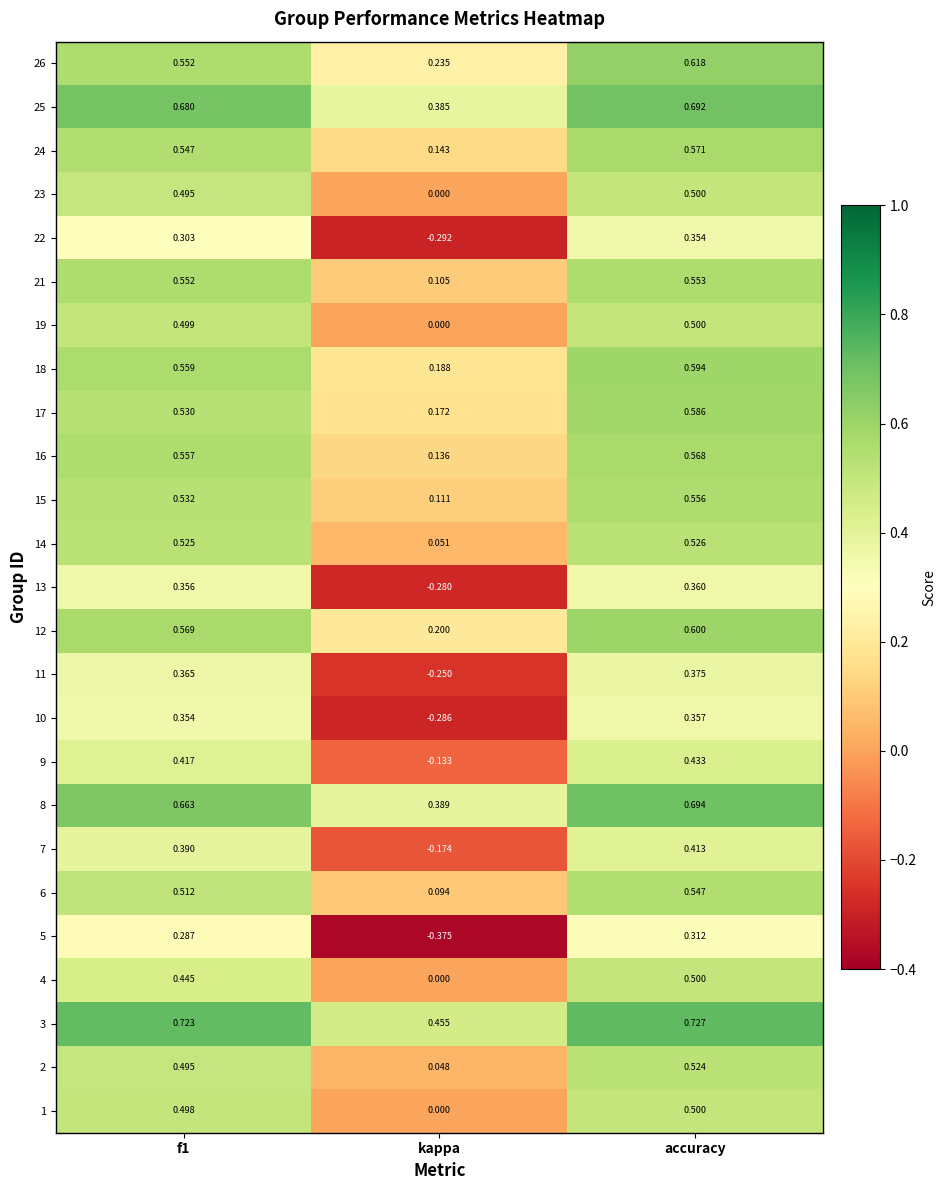

At which label does 16 reach its minimum?

kappa